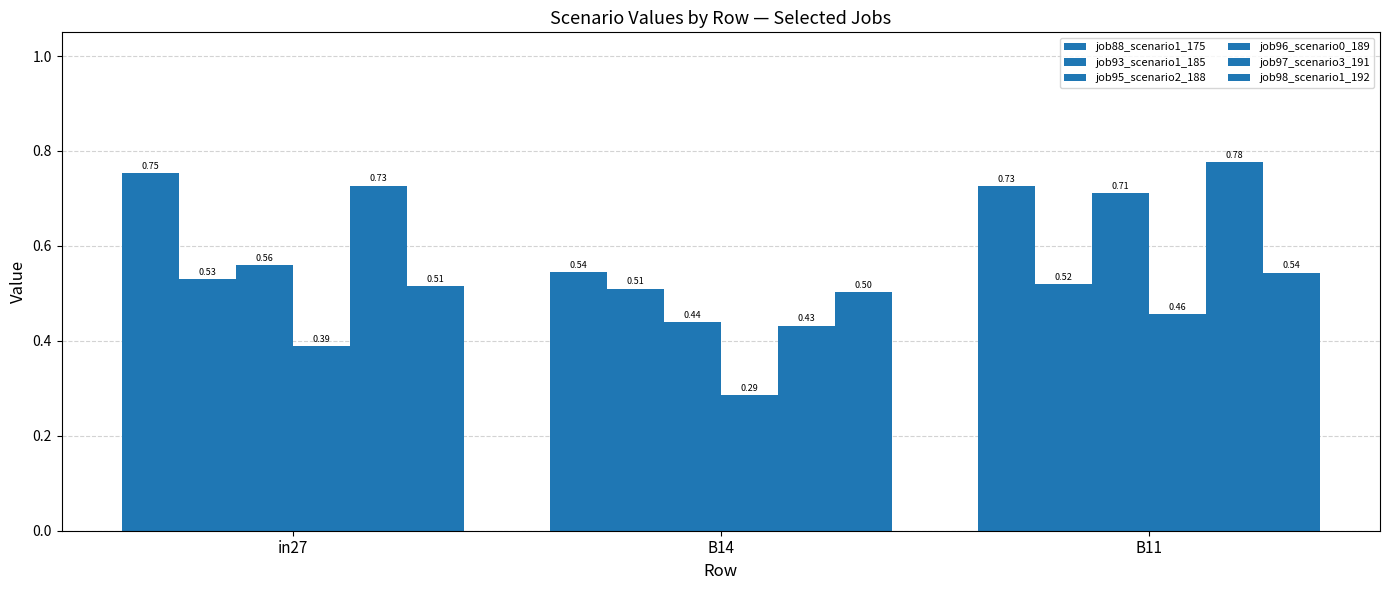

What position from the left is B11?

3